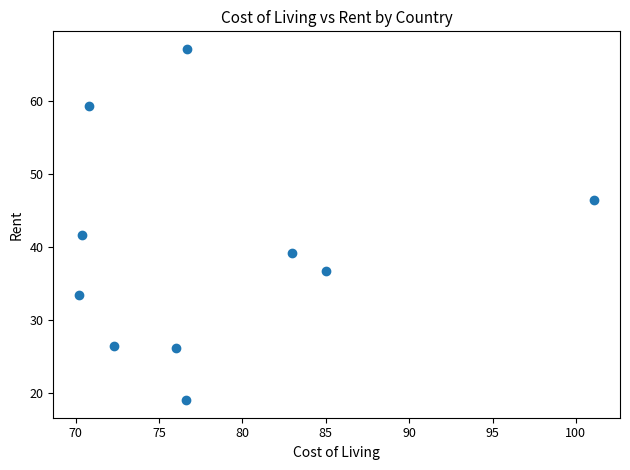

What Y value in the scatter plot is closest to 43?

41.7